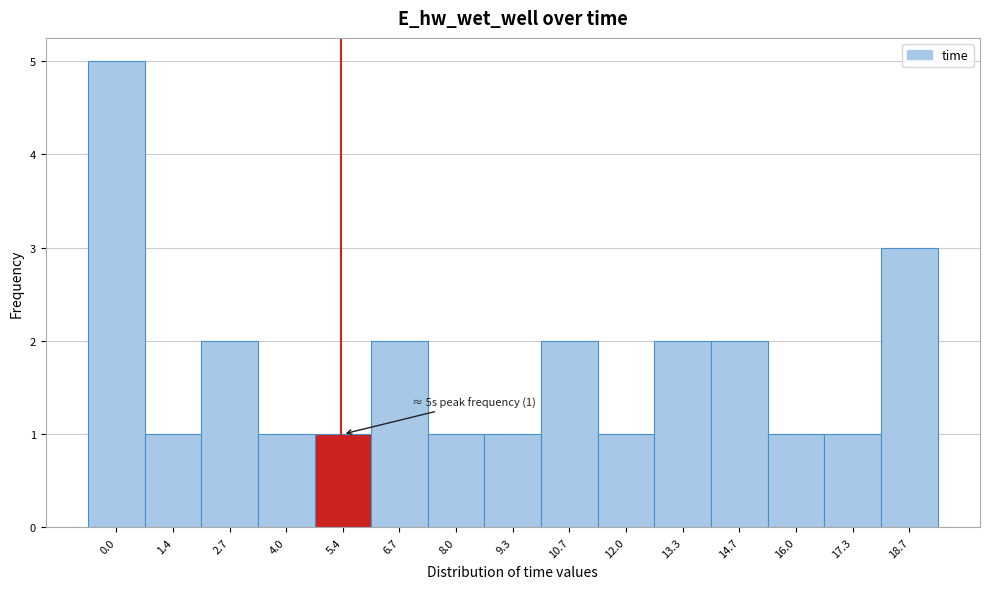

Reading left to right, extract all data points from this chart.

5	1	2	1	1	2	1	1	2	1	2	2	1	1	3